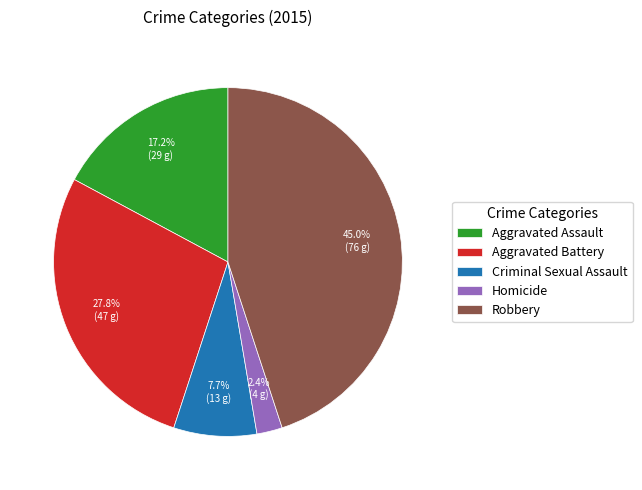

Is the sum of Homicide and Aggravated Battery greater than half?

No